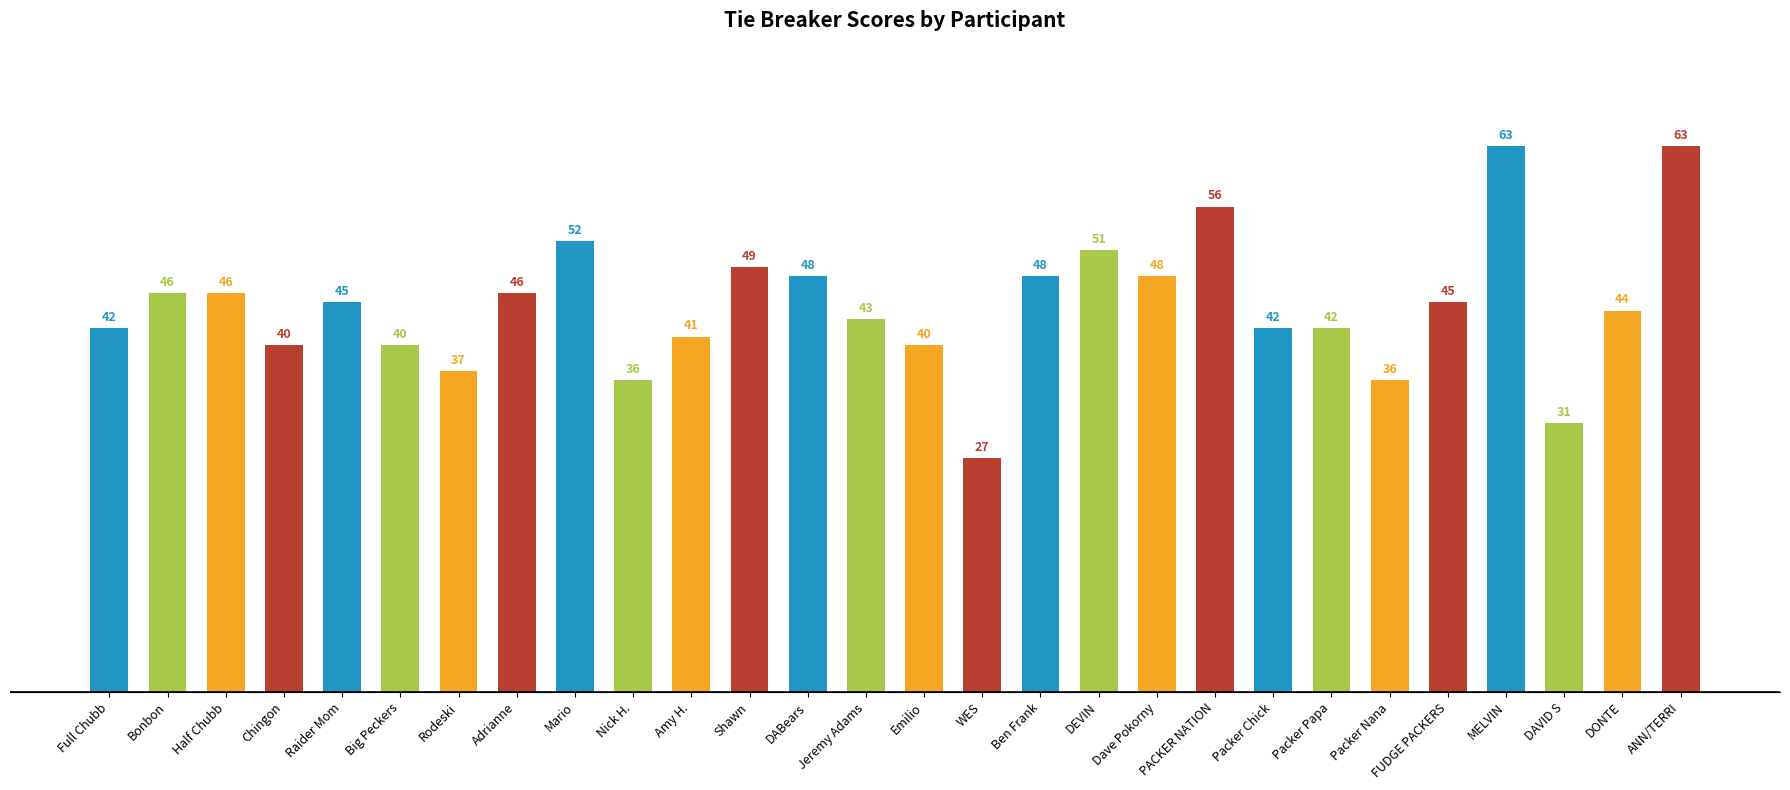

Reading left to right, list all the values displayed in this chart.

42	46	46	40	45	40	37	46	52	36	41	49	48	43	40	27	48	51	48	56	42	42	36	45	63	31	44	63